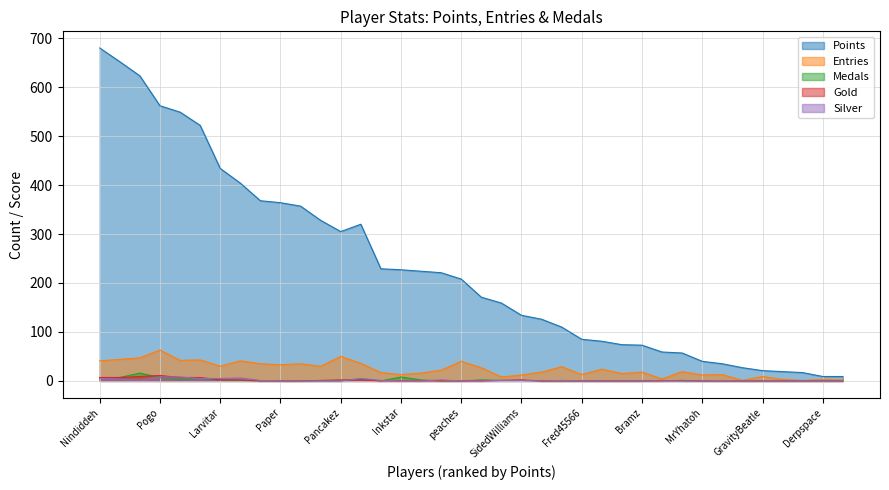

Which has a higher value, Anonymous 4 or Switchmaster?

Anonymous 4